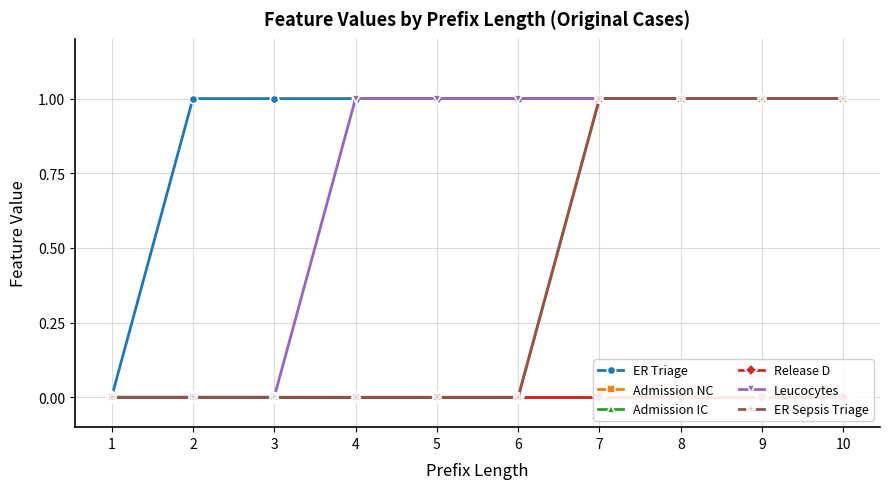

Does the chart display data point markers on the line(s)?

Yes